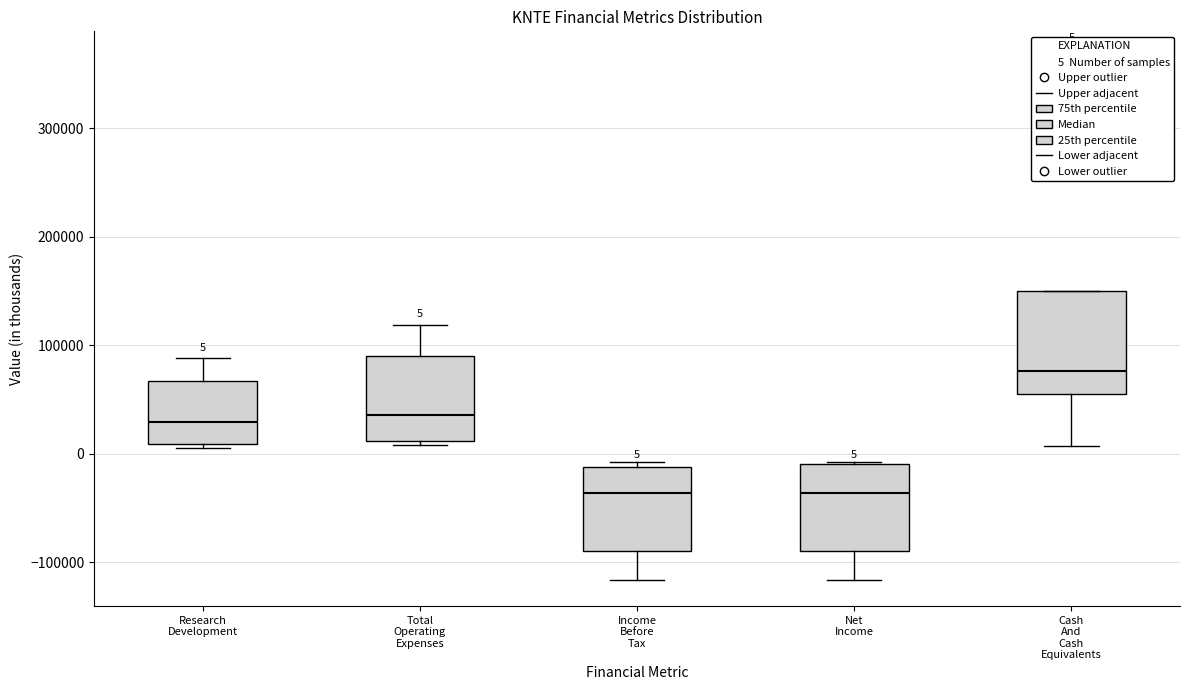

Which box's median line is the highest?

Cash And Cash Equivalents